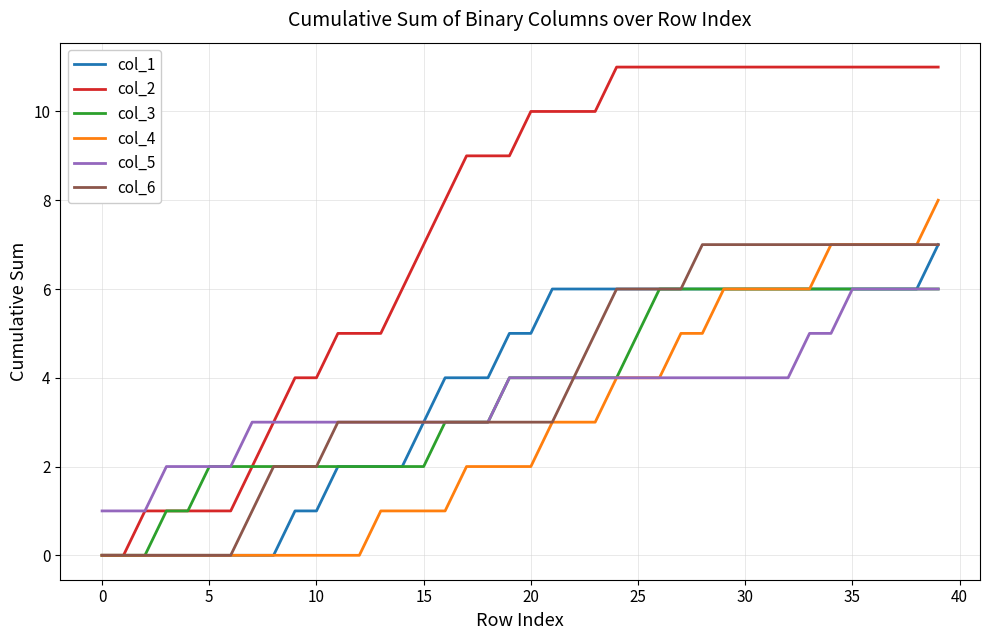

Which series has the widest spread of values?

col_2